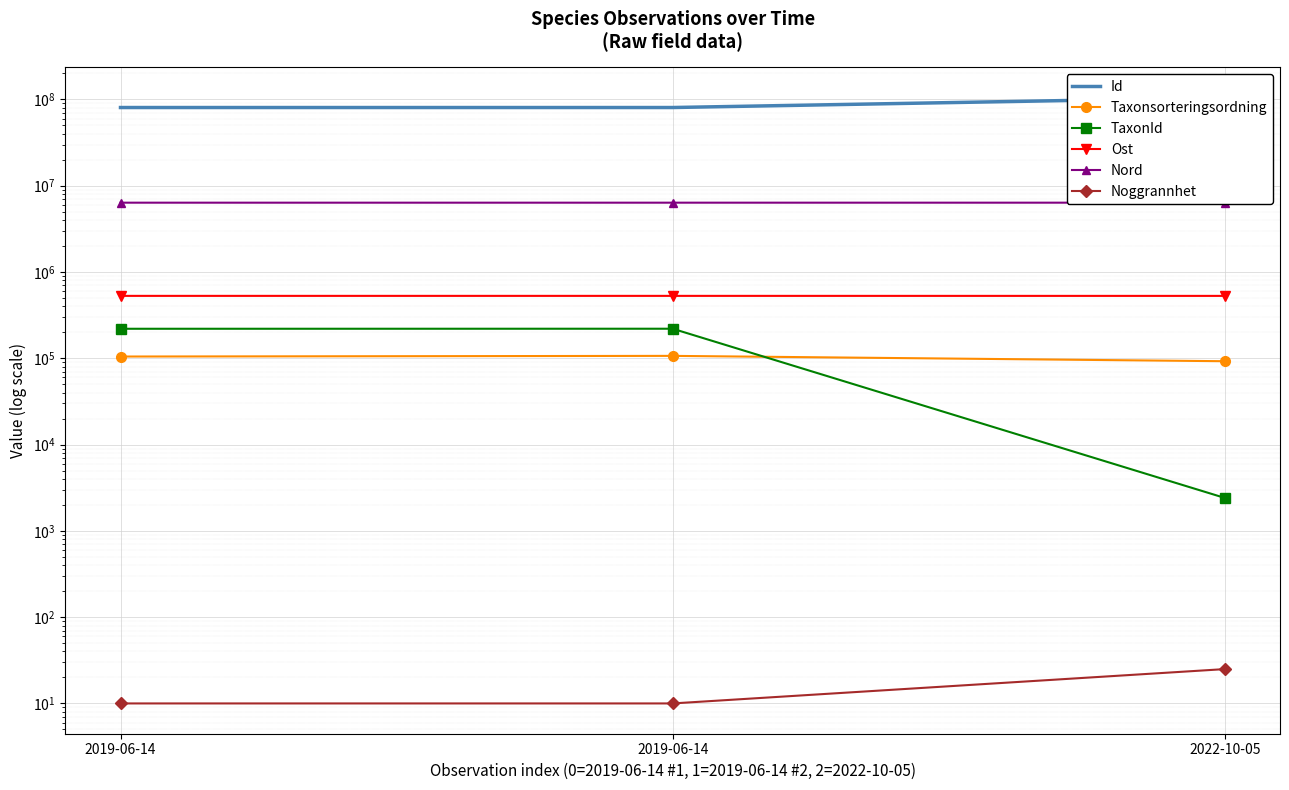

Reading right to left, transcribe all the data shown in this chart.

Id: 2022-10-05=104730300.0	2019-06-14=80632112.0	2019-06-14=80632111.0
Taxonsorteringsordning: 2022-10-05=92503.0	2019-06-14=106707.0	2019-06-14=104838.0
TaxonId: 2022-10-05=2409.0	2019-06-14=220204.0	2019-06-14=219955.0
Ost: 2022-10-05=528911.3	2019-06-14=529215.8	2019-06-14=529215.8
Nord: 2022-10-05=6363768.9	2019-06-14=6363446.8	2019-06-14=6363446.8
Noggrannhet: 2022-10-05=25.0	2019-06-14=10.0	2019-06-14=10.0